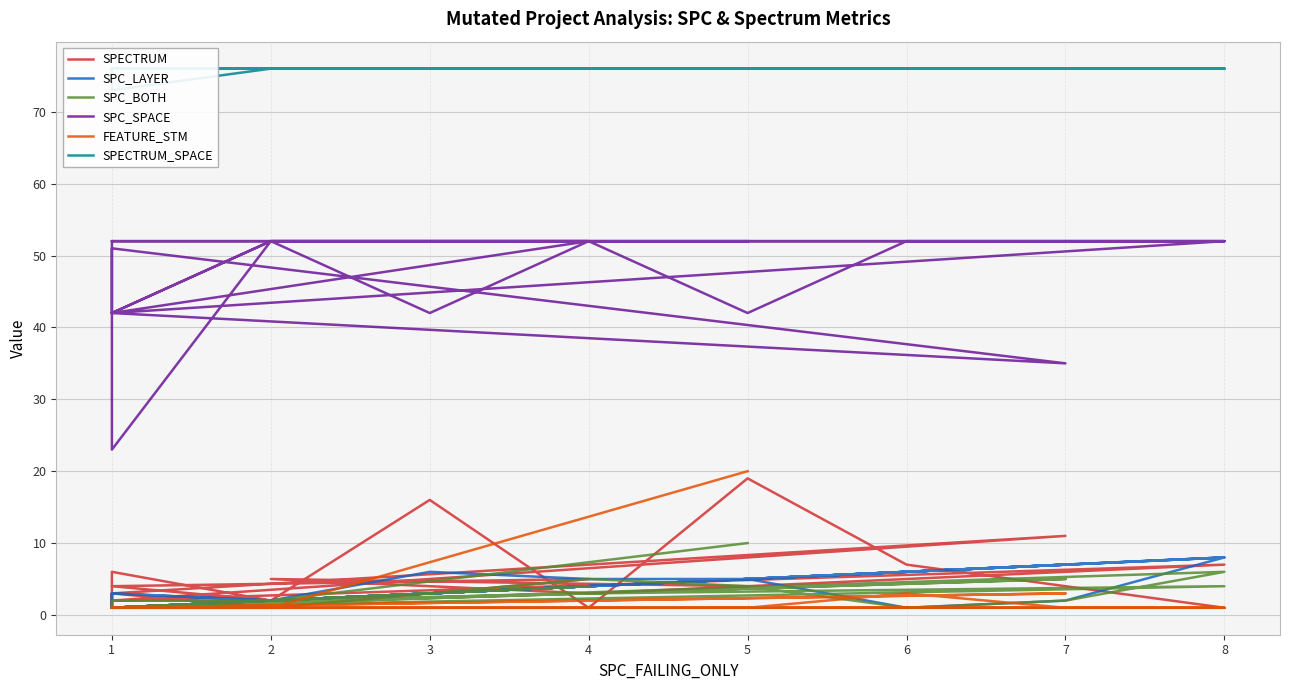

The value of SPC_SPACE at 20 is 80. True or false?

False